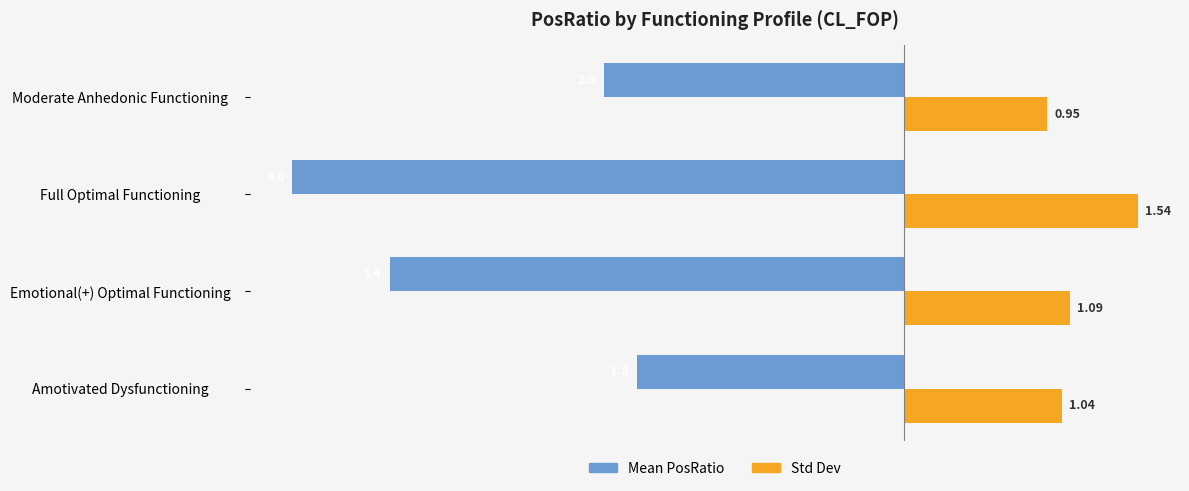

What is the total value across all series at Full Optimal Functioning?

-2.5